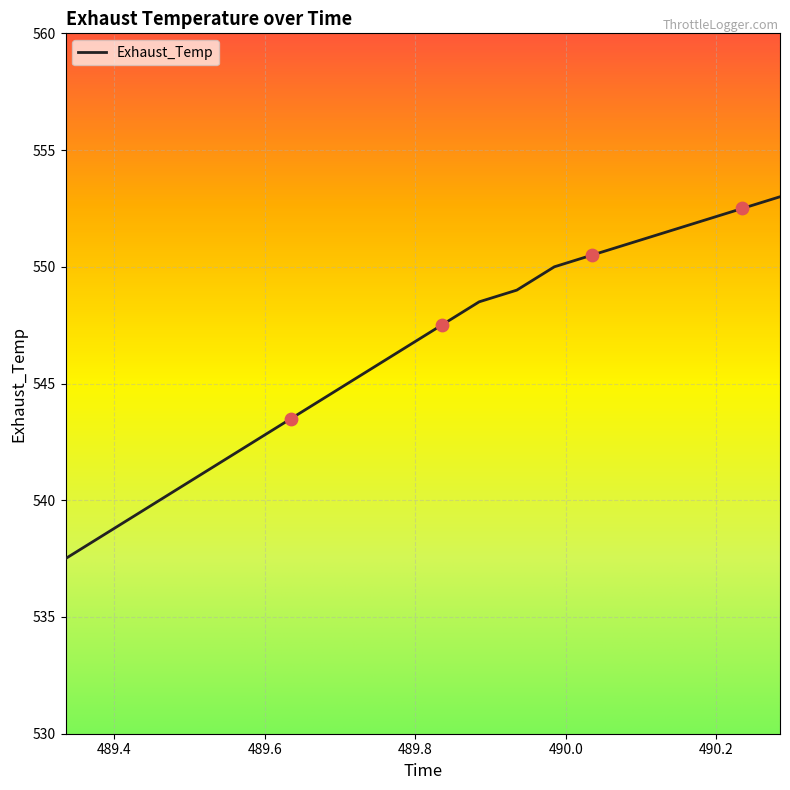

What is the difference between the maximum and minimum values?

15.5